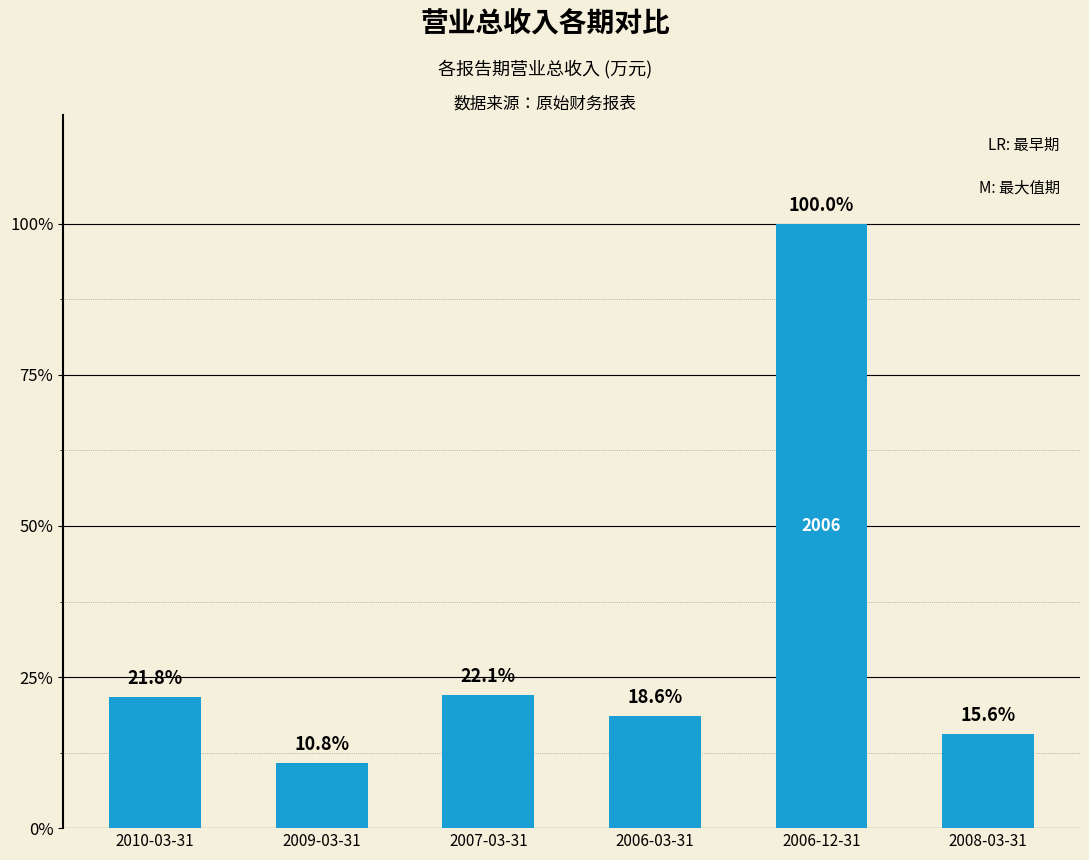

Between 2008-03-31 and 2010-03-31, which is larger?

2010-03-31